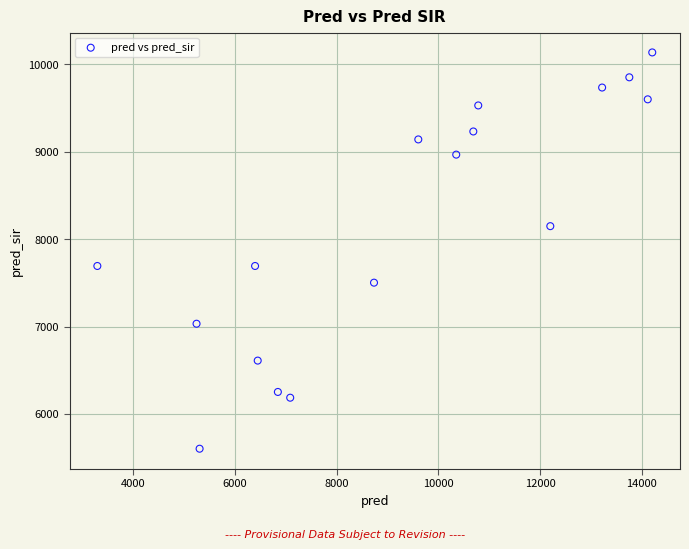

What is the range of Y values (max minus min)?

4537.0